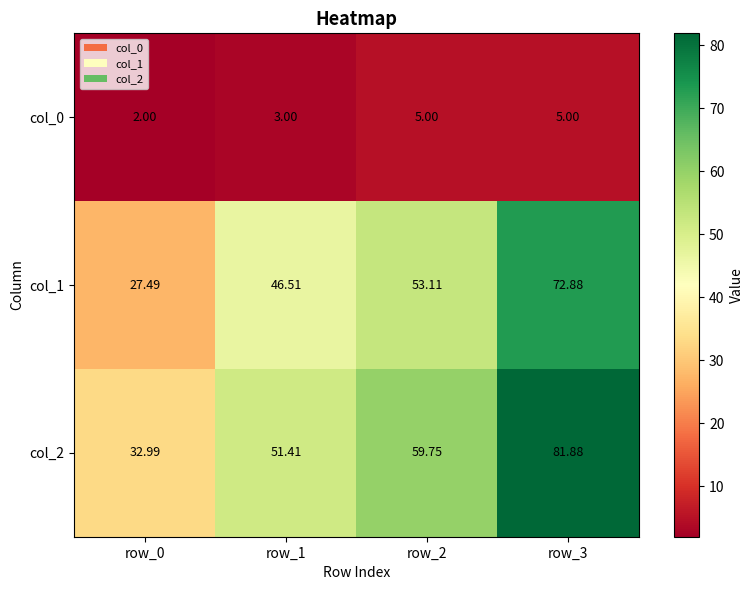

Is the value of col_1 at row_1 greater than the value of col_0 at row_0?

Yes